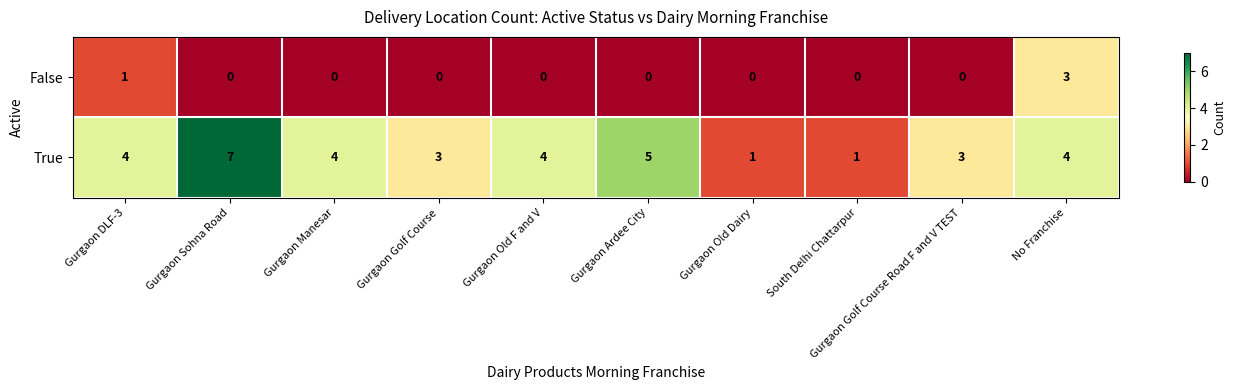

How many False values are between 0 and 1?

9